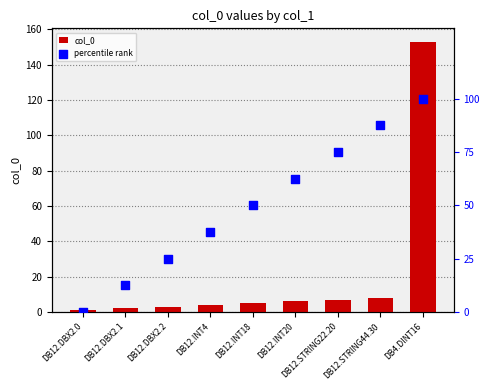

At how many categories does at least one series exceed 34?

6